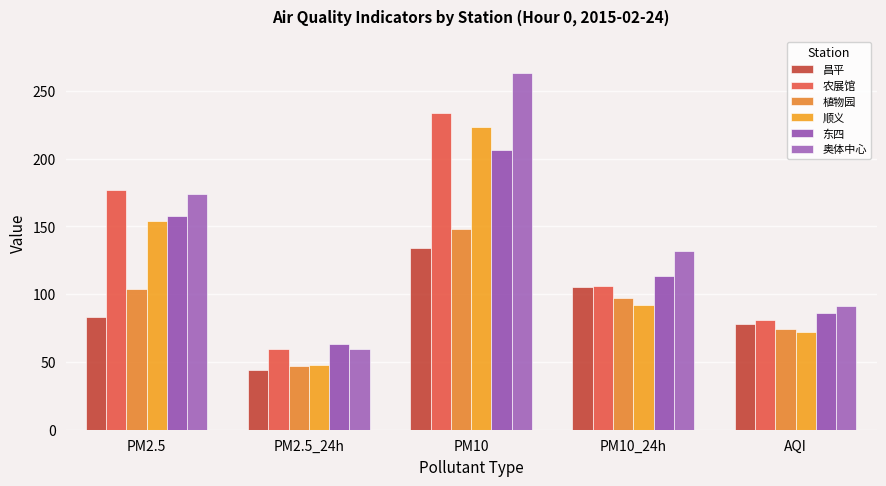

What position from the right is PM2.5?

5